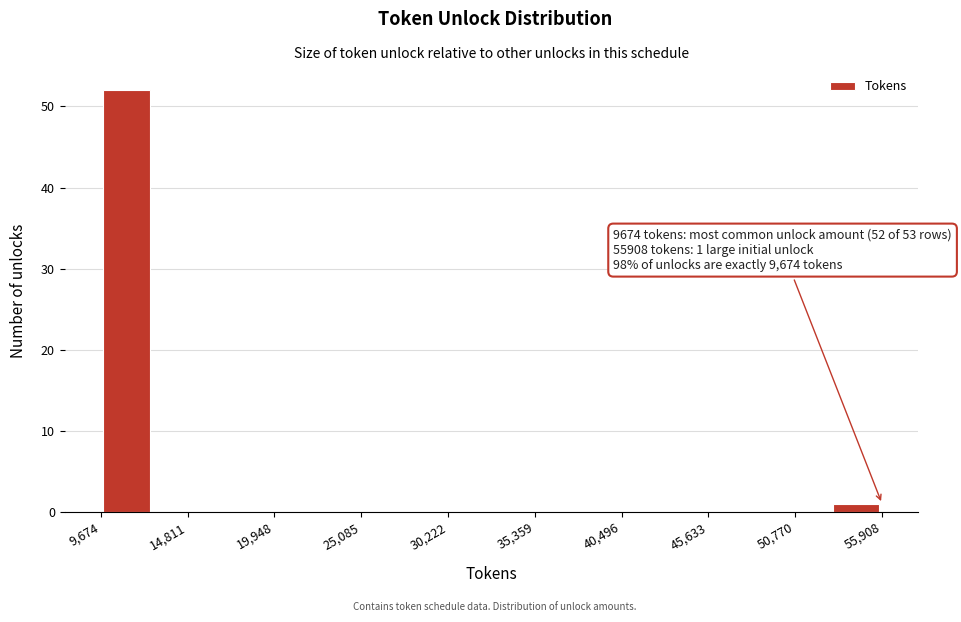

Read against the x-axis, roughly where is the centre of the tallest bar?

11000